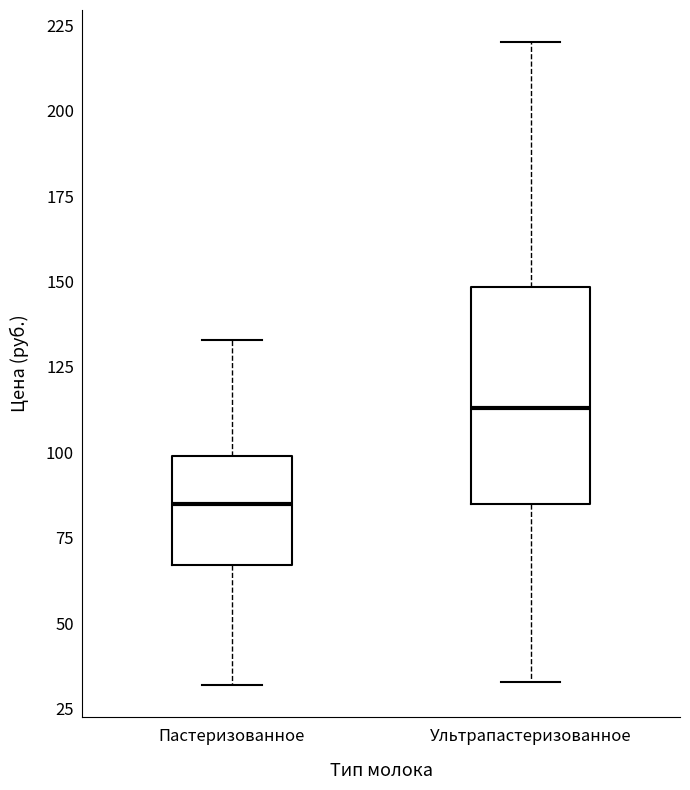

Reading left to right, read every box against the y-axis: the position of its median line, the range the box covers, and the ends of its whiskers. The values are not printed on the chart, so give them approximately, as read against the axis.

Пастеризованное: median 85, box 65 to 100, whiskers 30 to 135
Ультрапастеризованное: median 115, box 85 to 150, whiskers 35 to 220